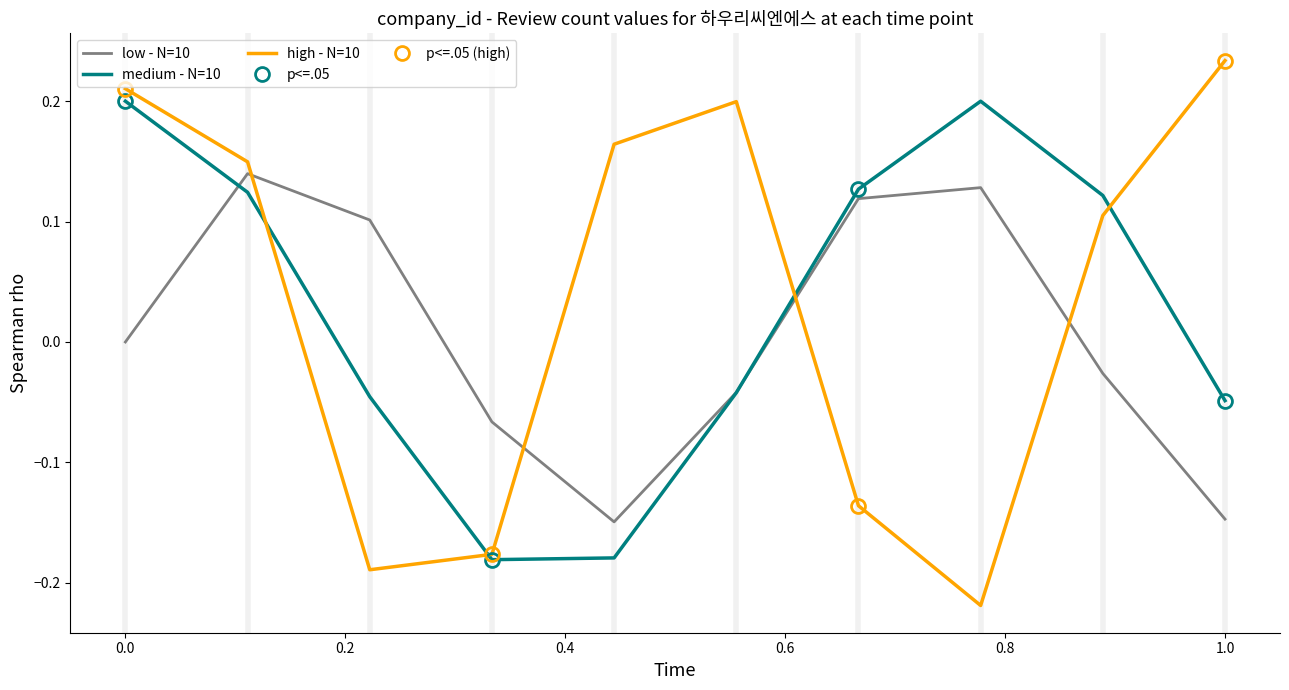

How many intersections are there between low - N=10 and high - N=10?

4